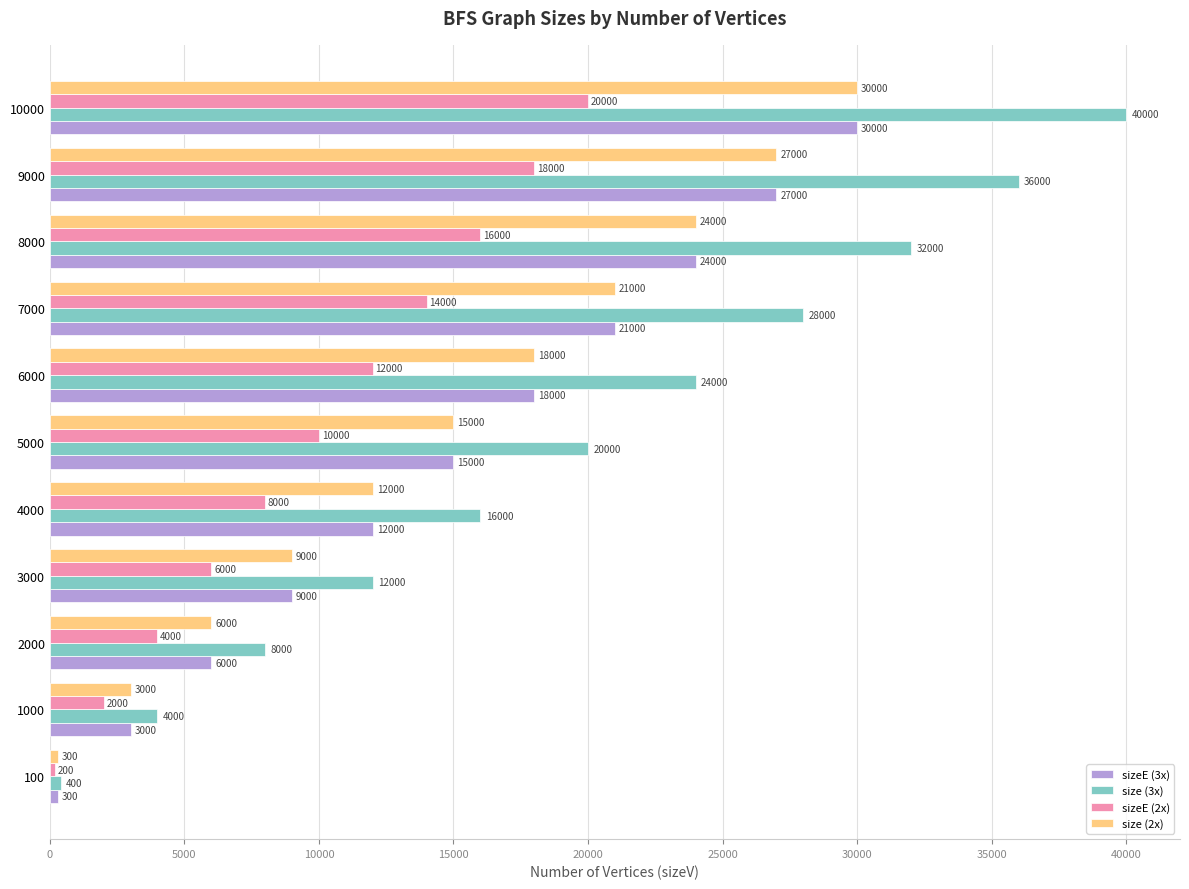

Which series has the largest range (max minus min)?

size (3x)